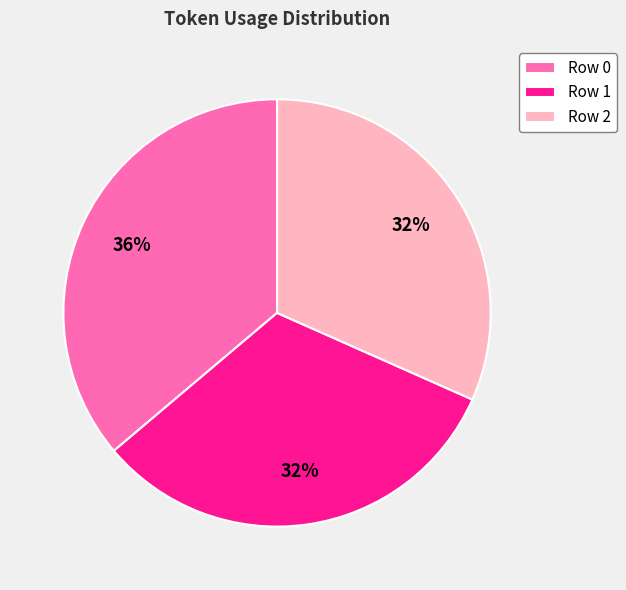

Do Row 0 and Row 1 together represent more than half of the pie?

Yes